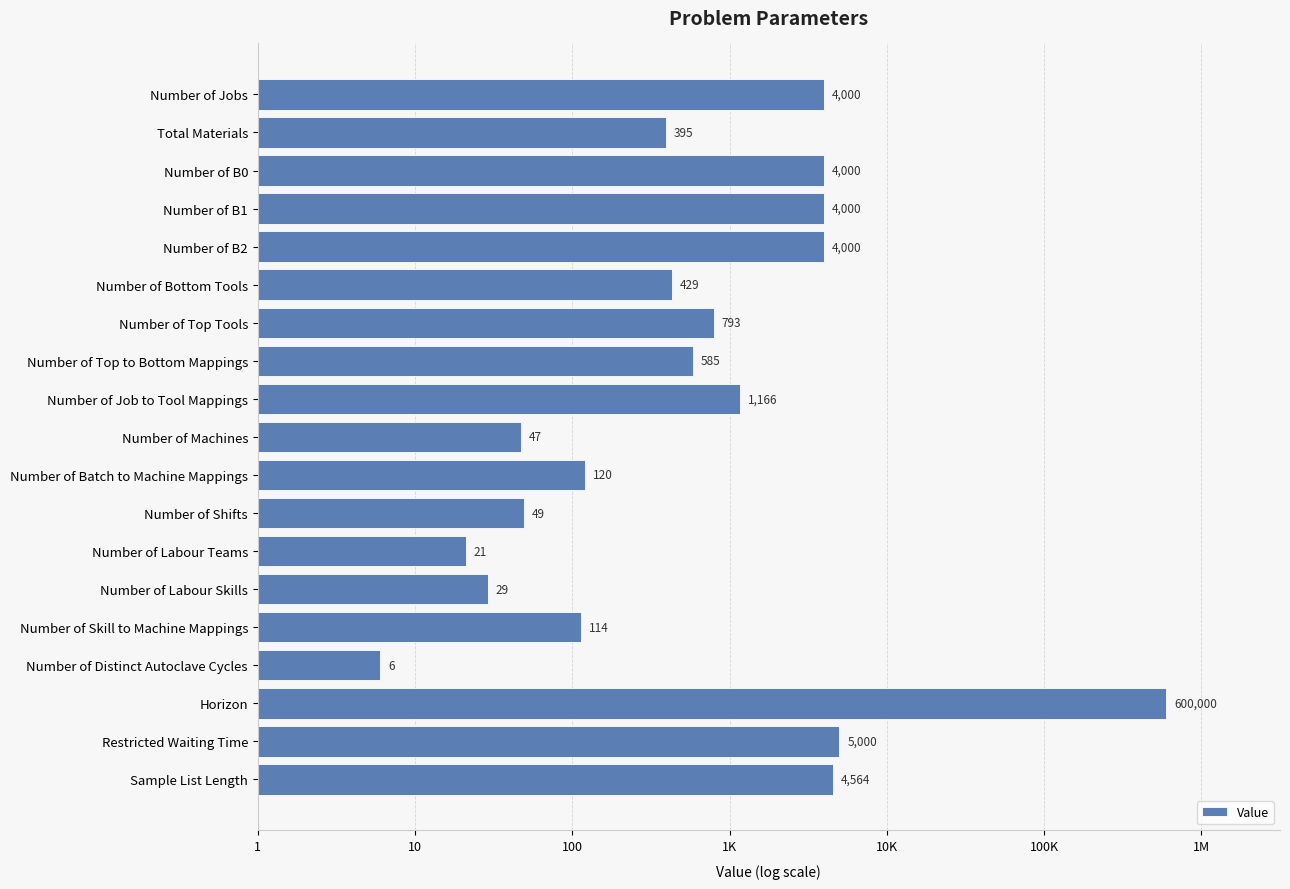

Does the chart contain any negative values?

No